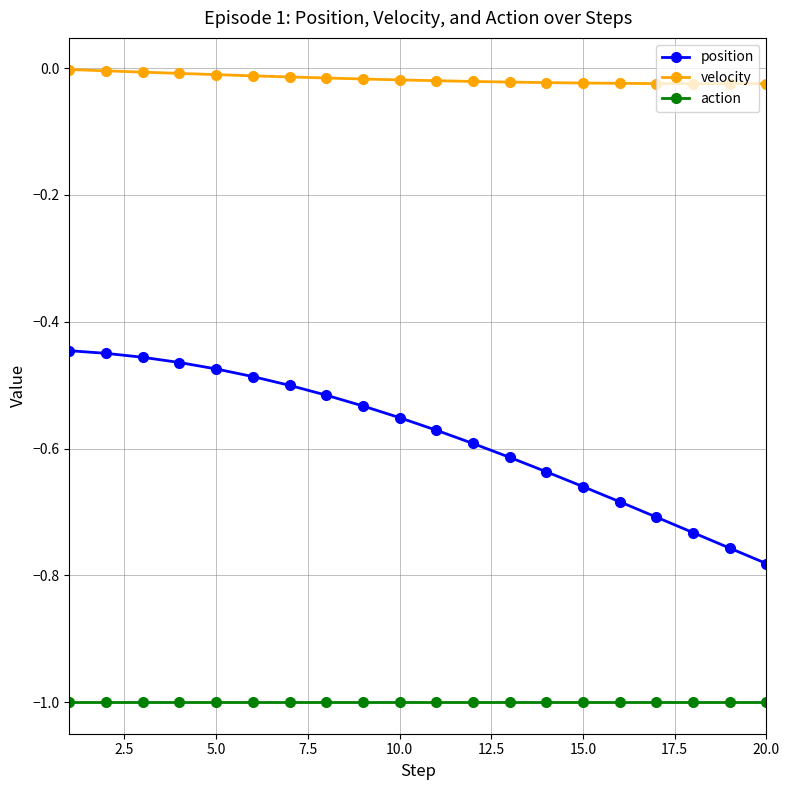

Rank the series by their average value, from highest to lowest.

velocity, position, action